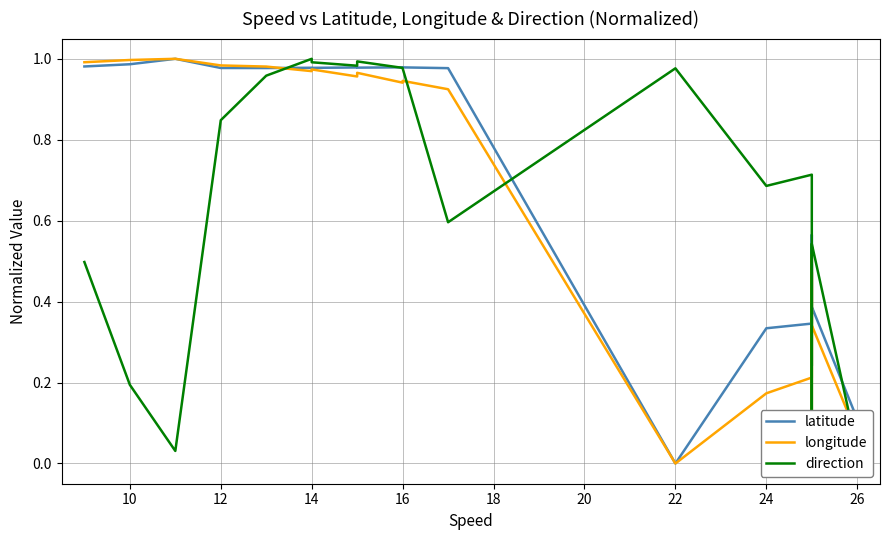

At how many categories does at least one series exceed 0?

20